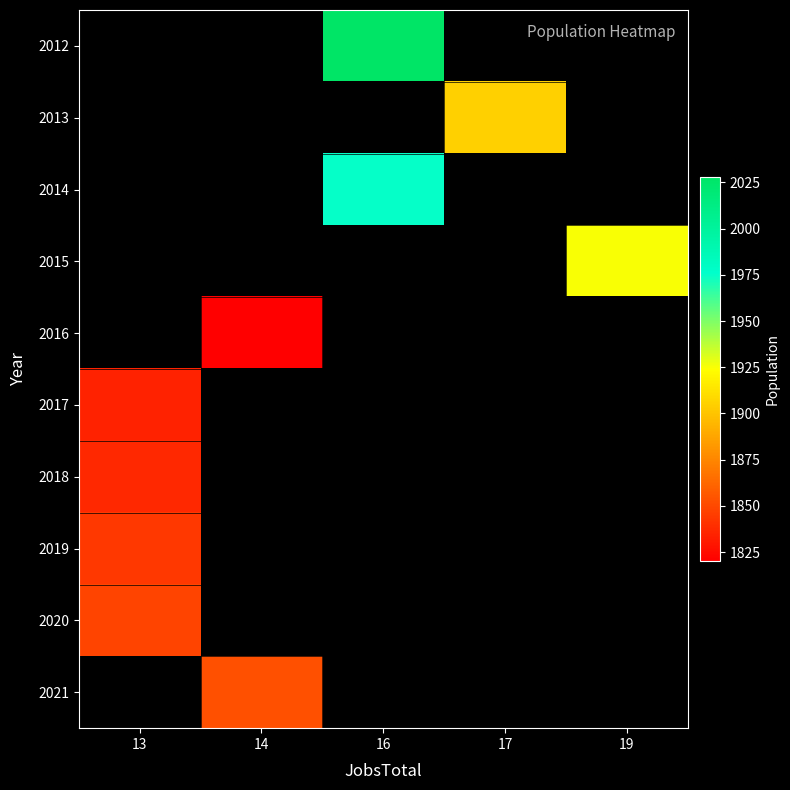

Which label corresponds to the smallest value in the chart?

14